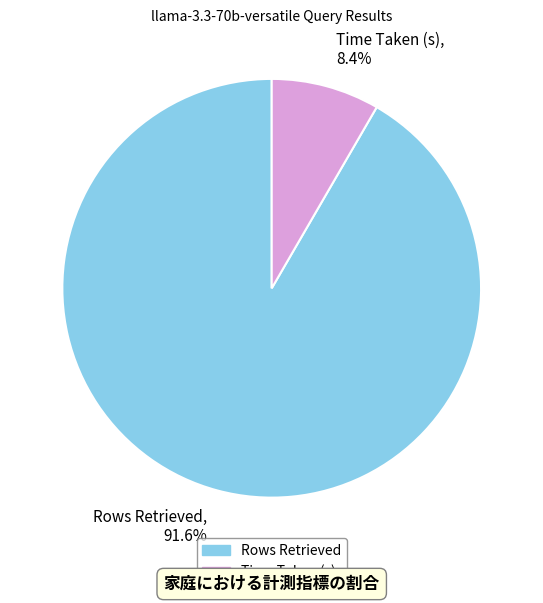

Count the number of slices in the pie.

2